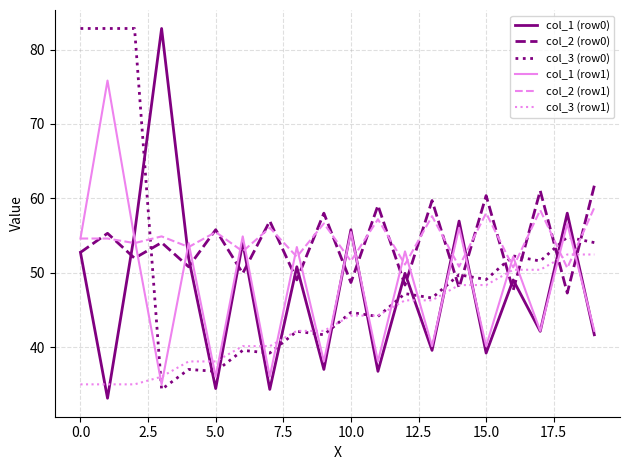

How many series are shown in this chart?

6